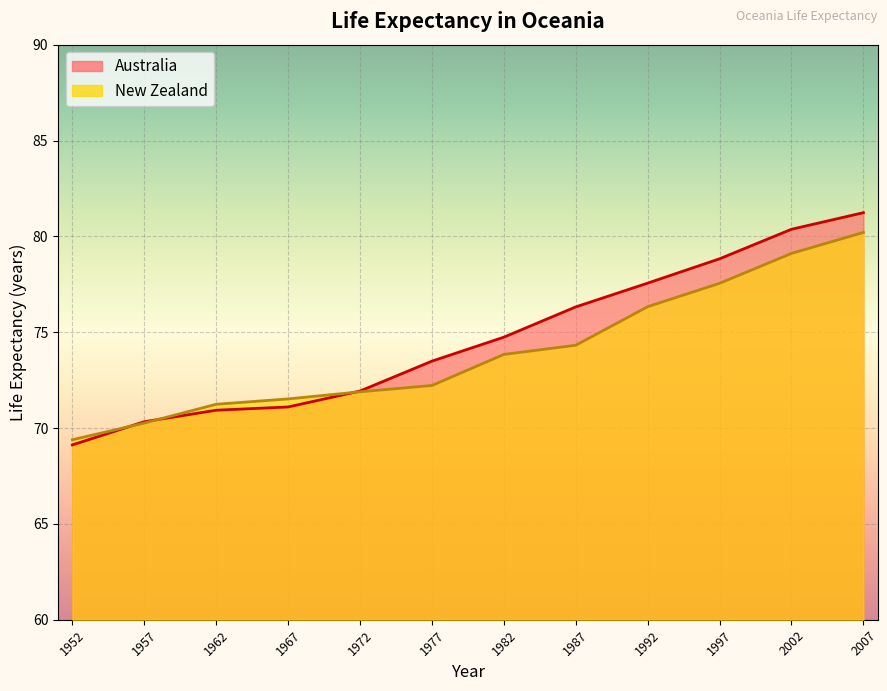

Reading left to right, transcribe all the data shown in this chart.

Australia_lifeExp: 69.1	70.3	70.9	71.1	71.9	73.5	74.7	76.3	77.6	78.8	80.4	81.2
NewZealand_lifeExp: 69.4	70.3	71.2	71.5	71.9	72.2	73.8	74.3	76.3	77.5	79.1	80.2